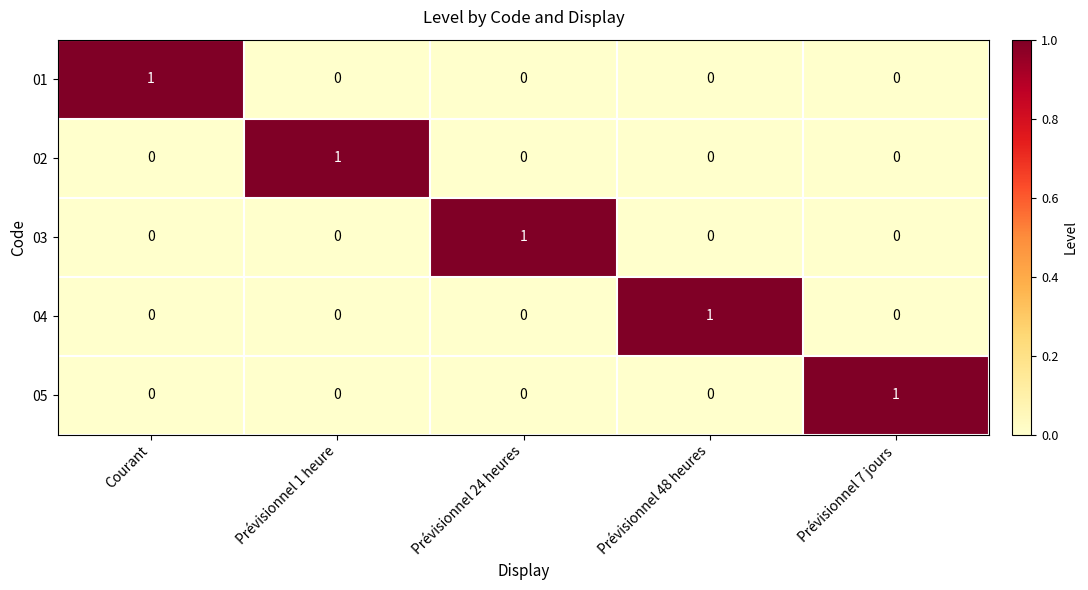

Reading left to right, extract all data points from this chart.

01: Courant=1	Prévisionnel 1 heure=0	Prévisionnel 24 heures=0	Prévisionnel 48 heures=0	Prévisionnel 7 jours=0
02: Courant=0	Prévisionnel 1 heure=1	Prévisionnel 24 heures=0	Prévisionnel 48 heures=0	Prévisionnel 7 jours=0
03: Courant=0	Prévisionnel 1 heure=0	Prévisionnel 24 heures=1	Prévisionnel 48 heures=0	Prévisionnel 7 jours=0
04: Courant=0	Prévisionnel 1 heure=0	Prévisionnel 24 heures=0	Prévisionnel 48 heures=1	Prévisionnel 7 jours=0
05: Courant=0	Prévisionnel 1 heure=0	Prévisionnel 24 heures=0	Prévisionnel 48 heures=0	Prévisionnel 7 jours=1